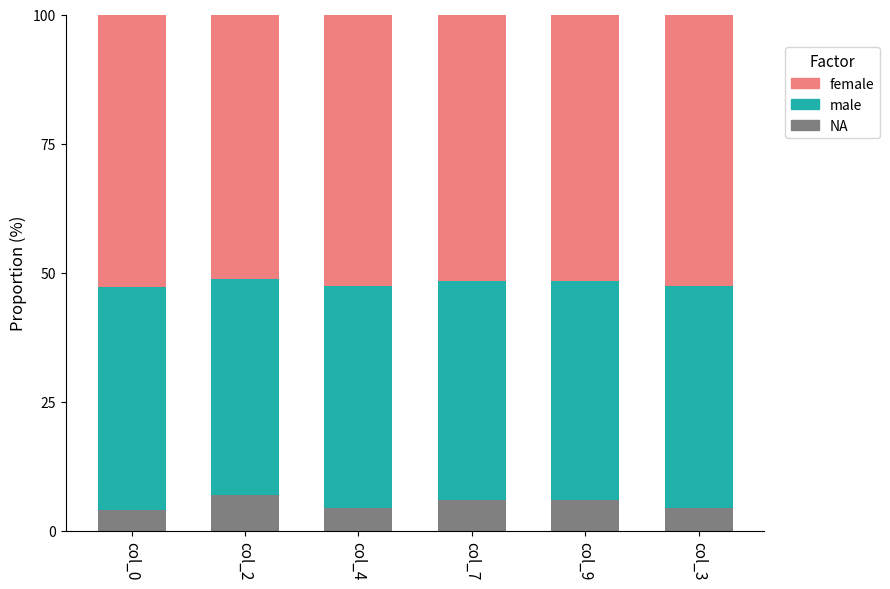

What is the difference between the second highest and minimum values in the NA series?

2.0